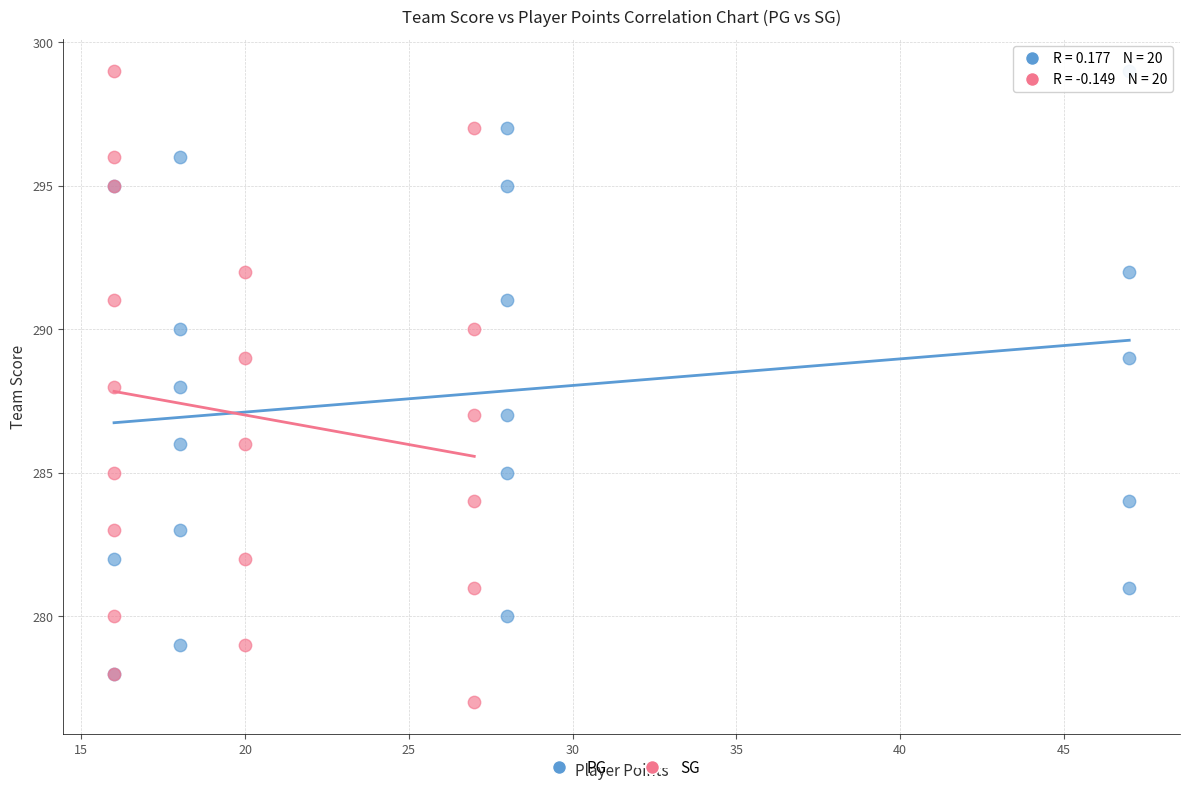

Which series has the largest Y range (max minus min)?

SG